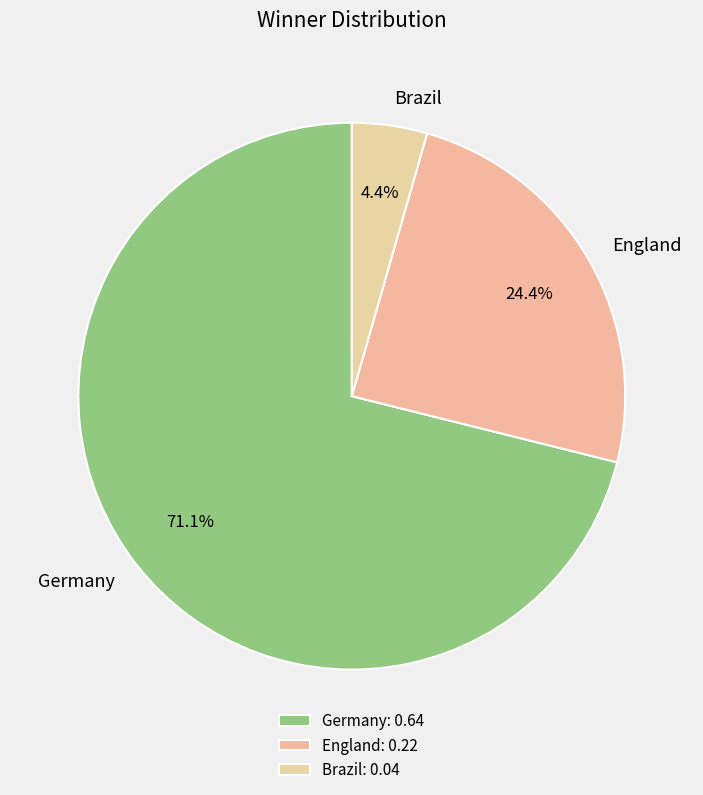

To the nearest percent, what is the difference between the largest and smallest slice percentages?

67%